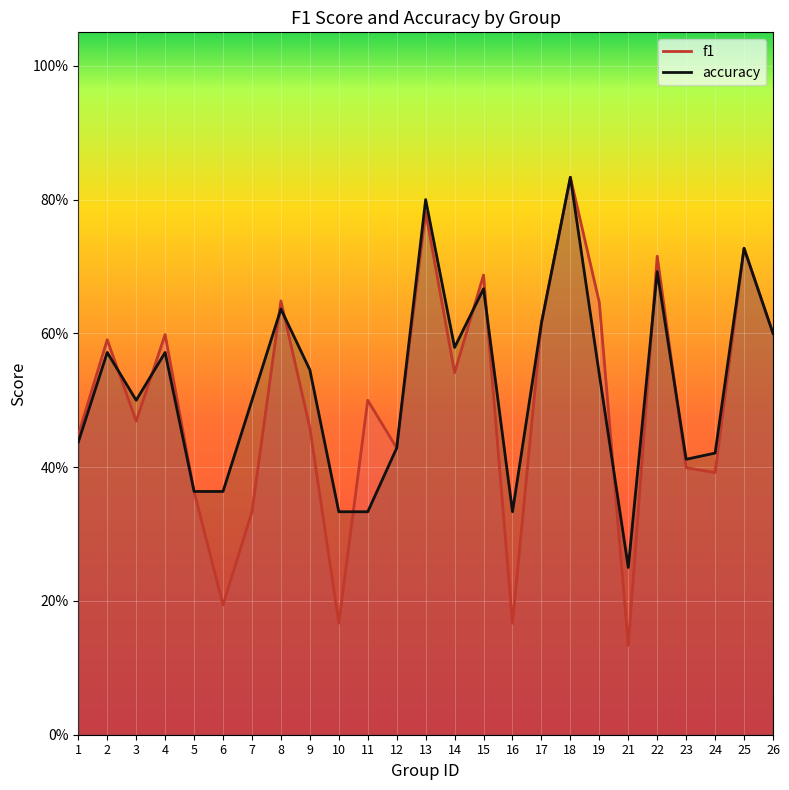

Reading right to left, transcribe all the data shown in this chart.

f1: 26=0.6	25=0.7	24=0.4	23=0.4	22=0.7	21=0.1	19=0.6	18=0.8	17=0.6	16=0.2	15=0.7	14=0.5	13=0.8	12=0.4	11=0.5	10=0.2	9=0.5	8=0.6	7=0.3	6=0.2	5=0.4	4=0.6	3=0.5	2=0.6	1=0.4
accuracy: 26=0.6	25=0.7	24=0.4	23=0.4	22=0.7	21=0.2	19=0.5	18=0.8	17=0.6	16=0.3	15=0.7	14=0.6	13=0.8	12=0.4	11=0.3	10=0.3	9=0.5	8=0.6	7=0.5	6=0.4	5=0.4	4=0.6	3=0.5	2=0.6	1=0.4